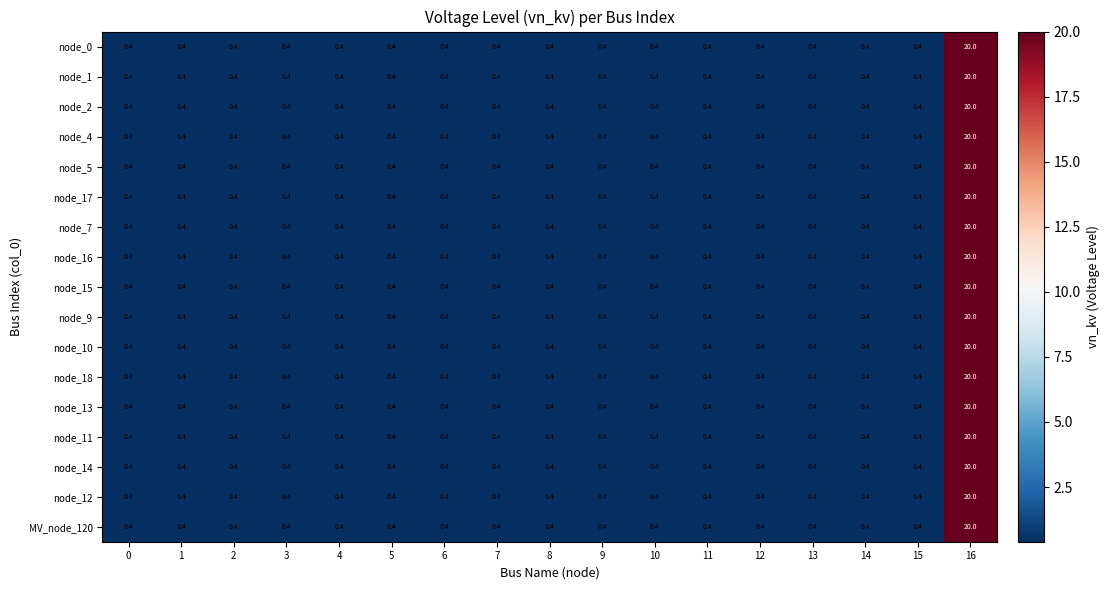

The value of node_2 at 15 is 0.4. True or false?

True